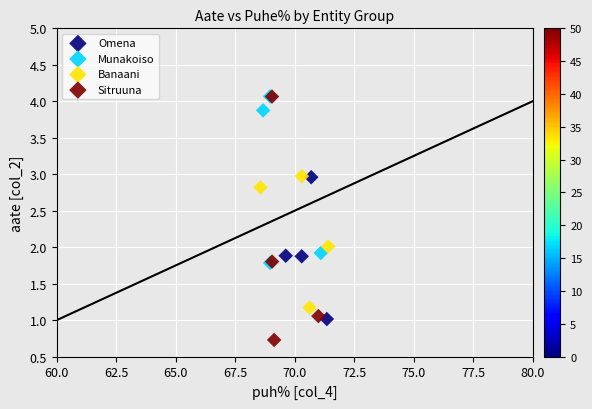

Which series has the widest spread of Y values?

Sitruuna